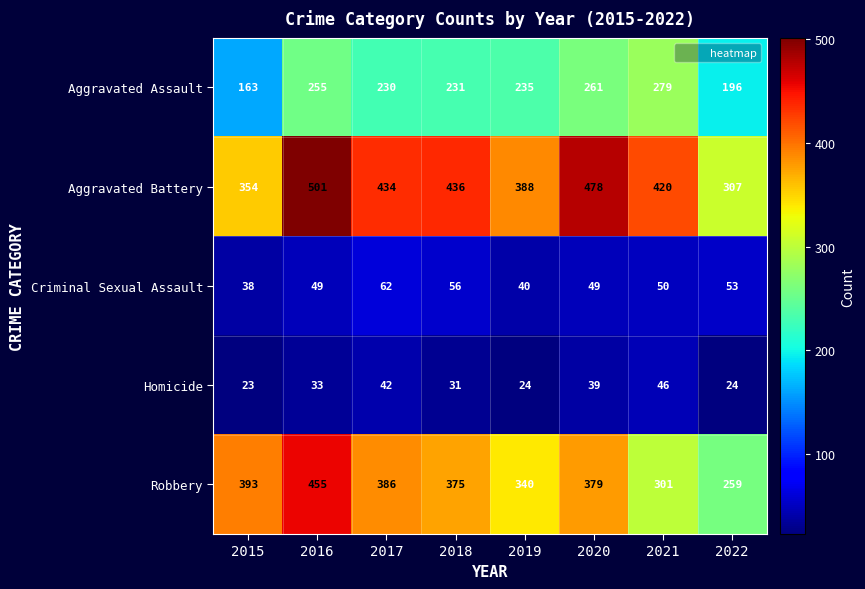

Read the Homicide value at 2016, to the nearest 5.

35